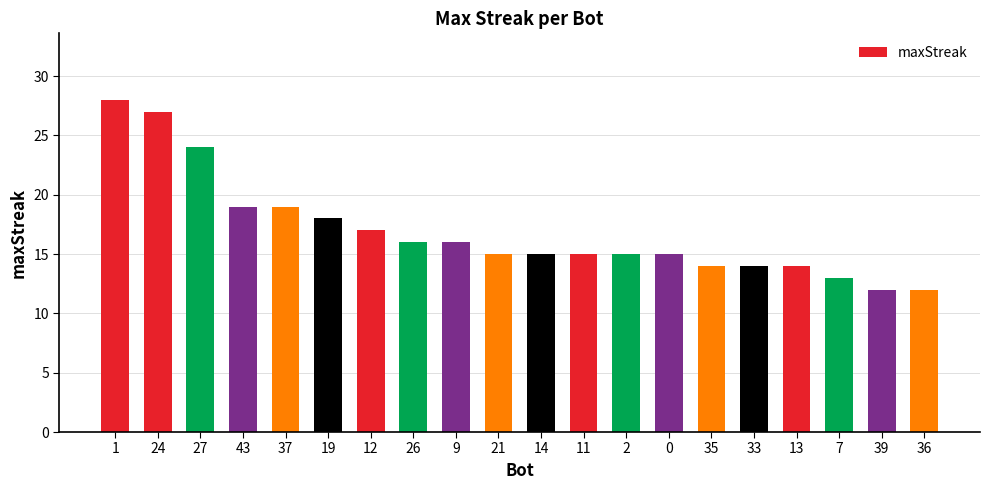

How many data points does each series have?

20